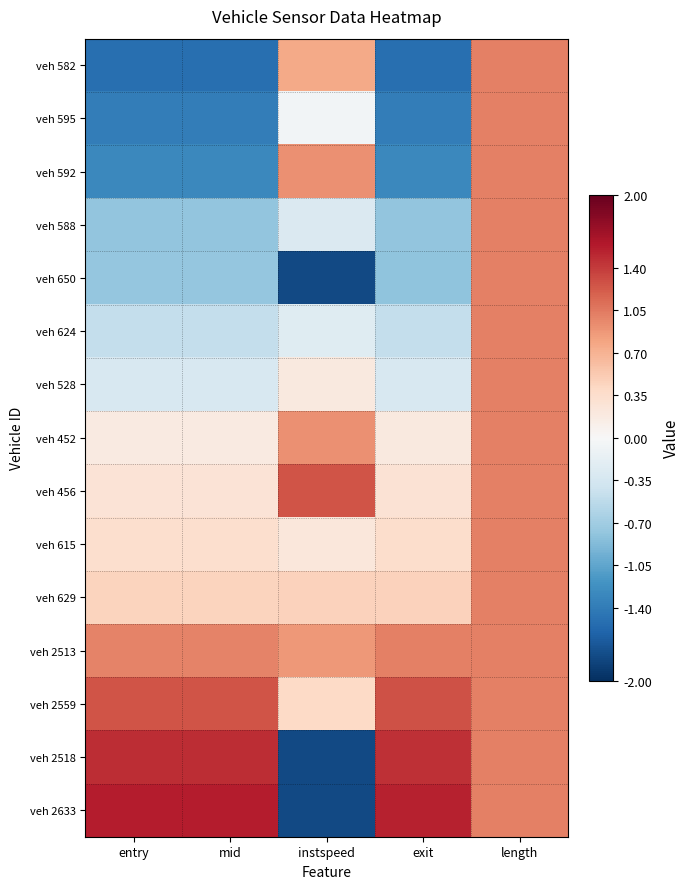

Between exit and entry, which is larger?

entry